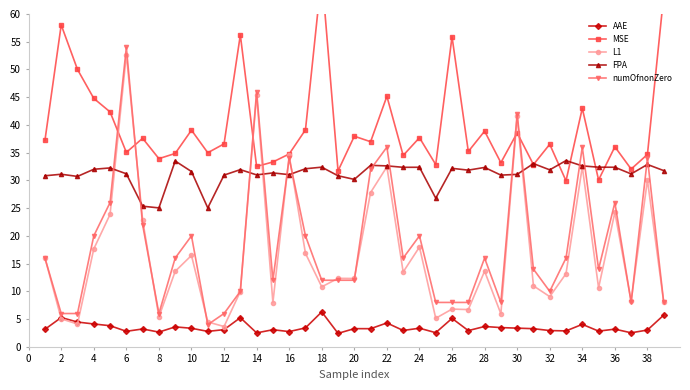

Is it true that L1 equals 9.0 at 32?

True